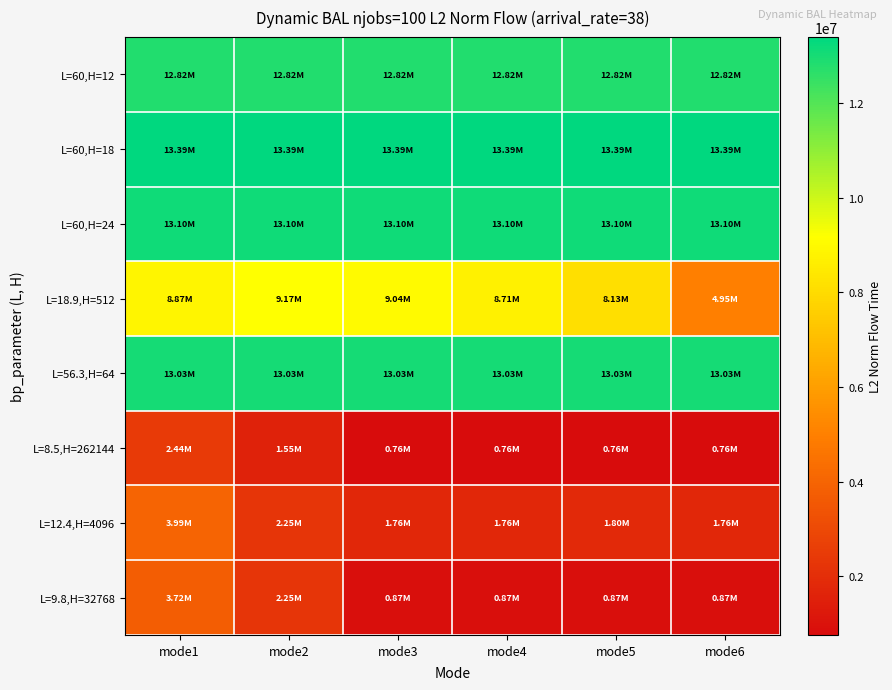

What is the total value across all series at mode3?

64781882.0